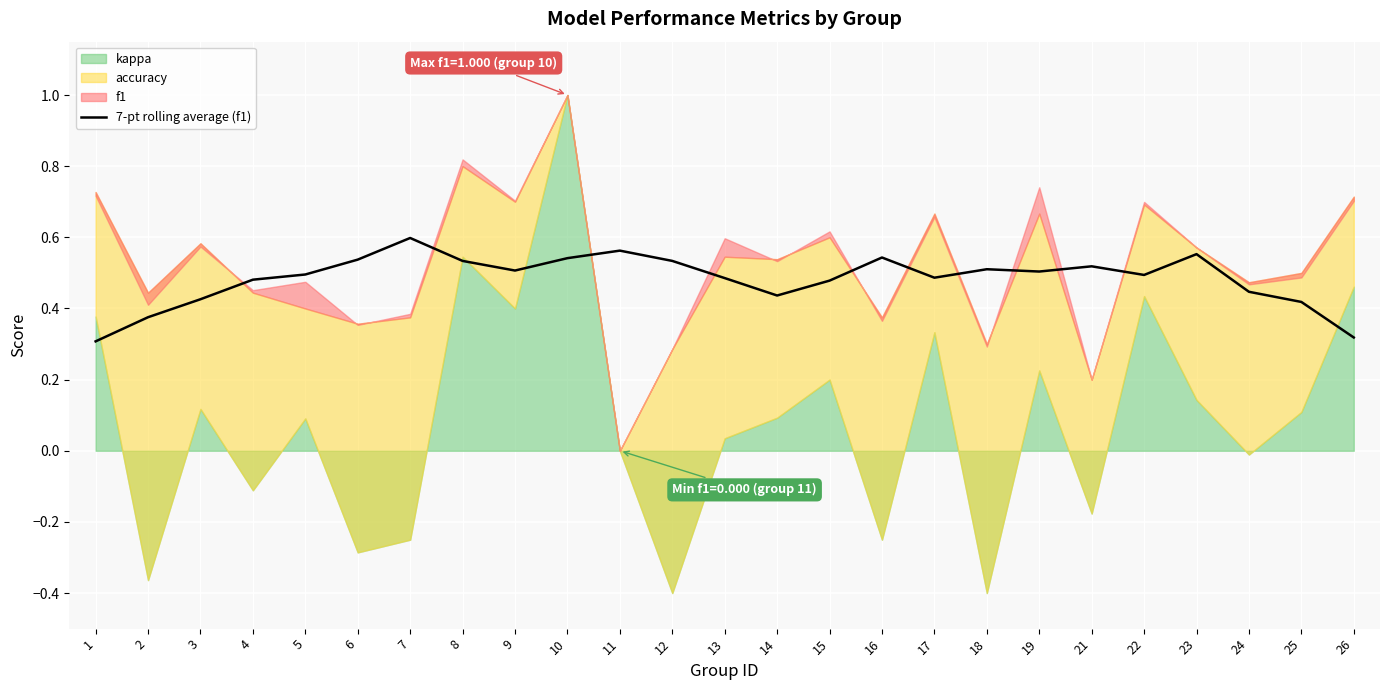

What value does the data have at 19?

0.5